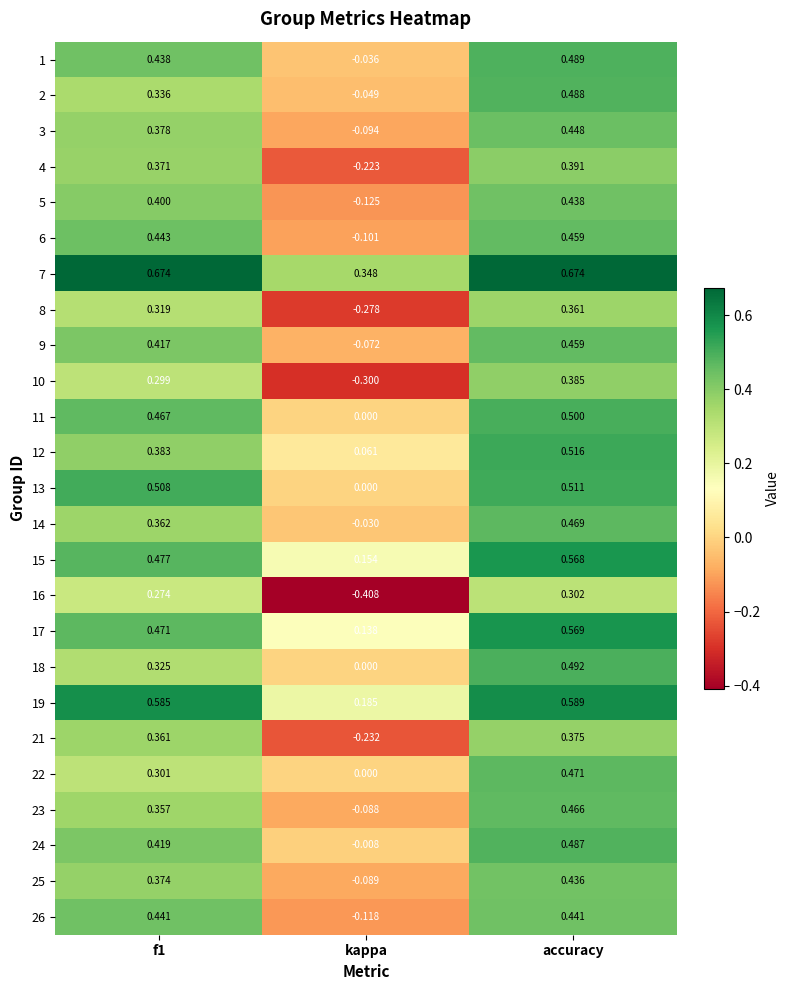

At f1, list the series in order from smallest to largest.

16, 10, 22, 8, 18, 2, 23, 21, 14, 4, 25, 3, 12, 5, 9, 24, 1, 26, 6, 11, 17, 15, 13, 19, 7